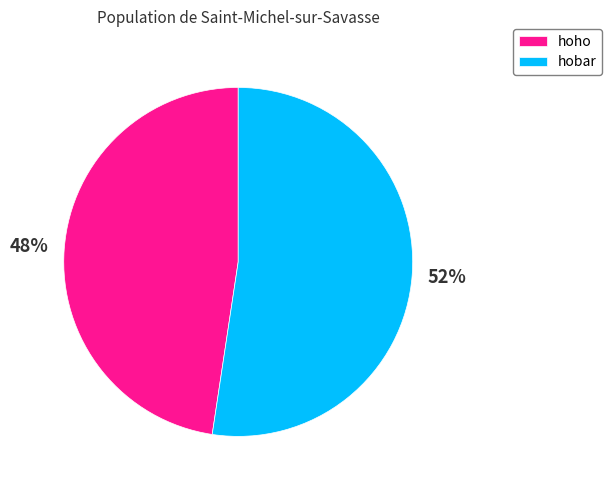

To the nearest percent, what is the combined percentage of hobar and hoho?

100%